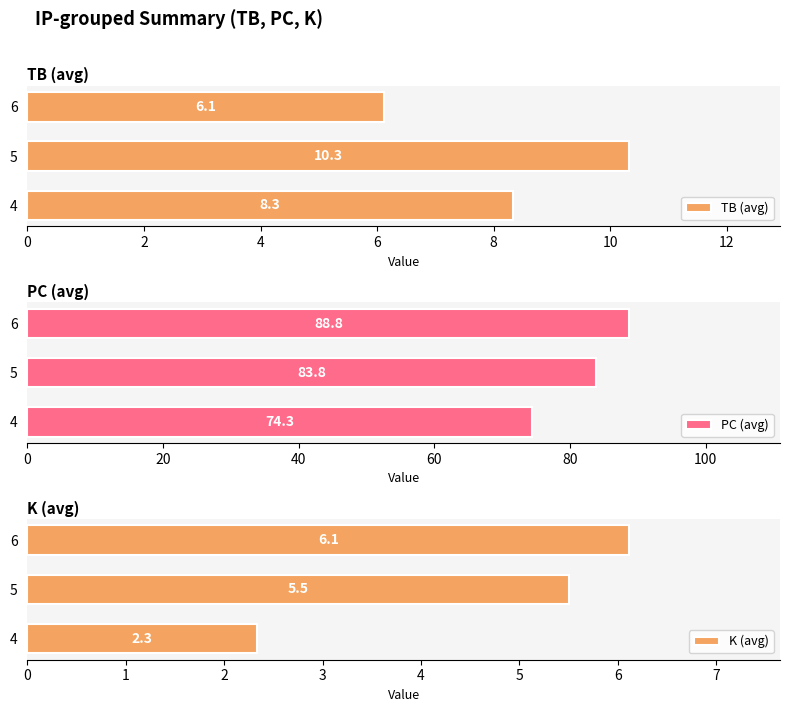

True or false: TB (avg) has a value of 1.3 at 6.

False